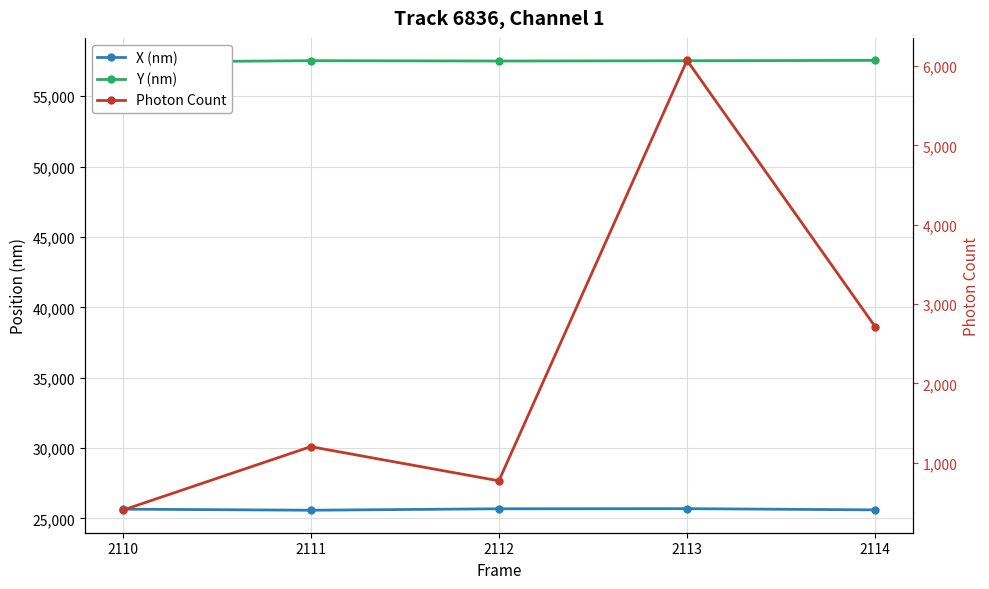

How many values in the Y (nm) series are below 57521?

2